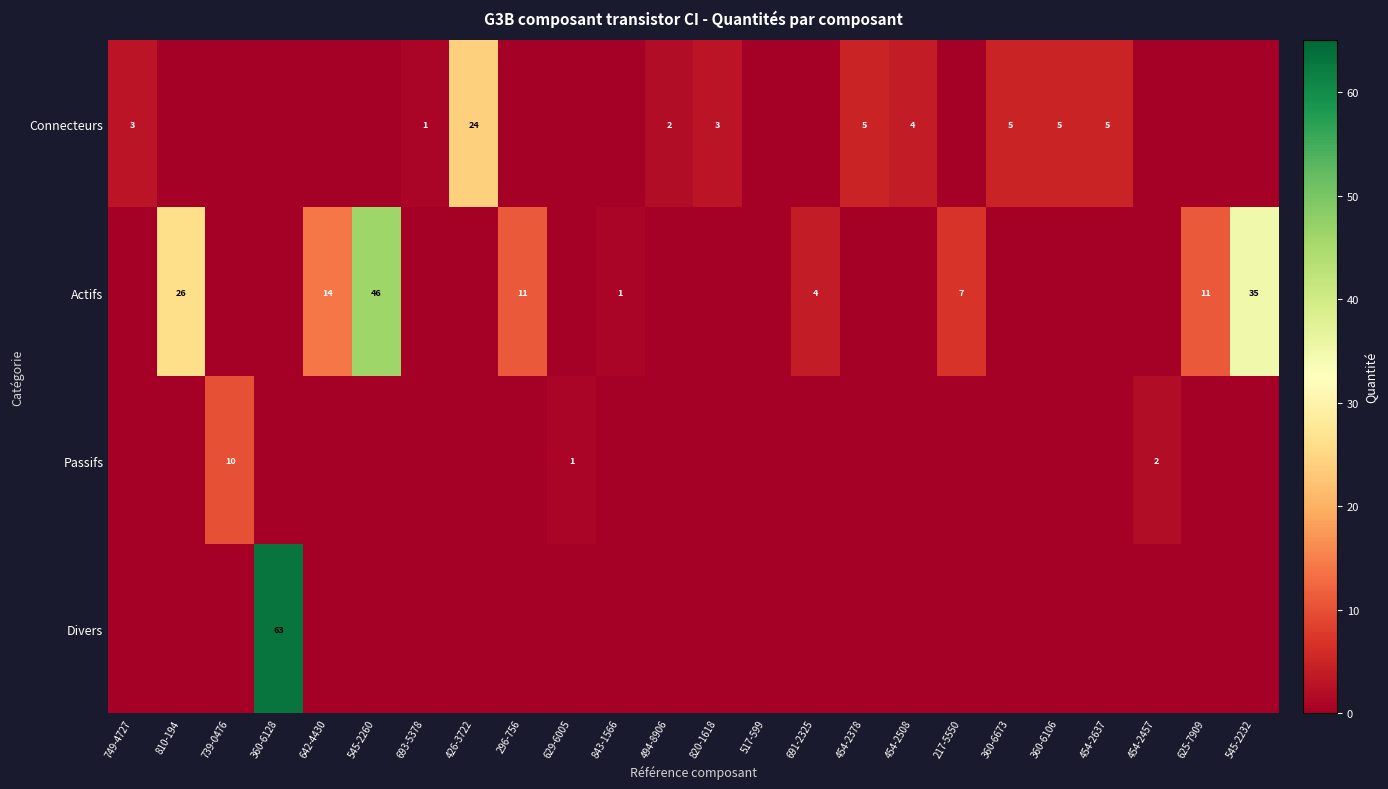

Is it true that Actifs equals 4 at 625-7909?

False